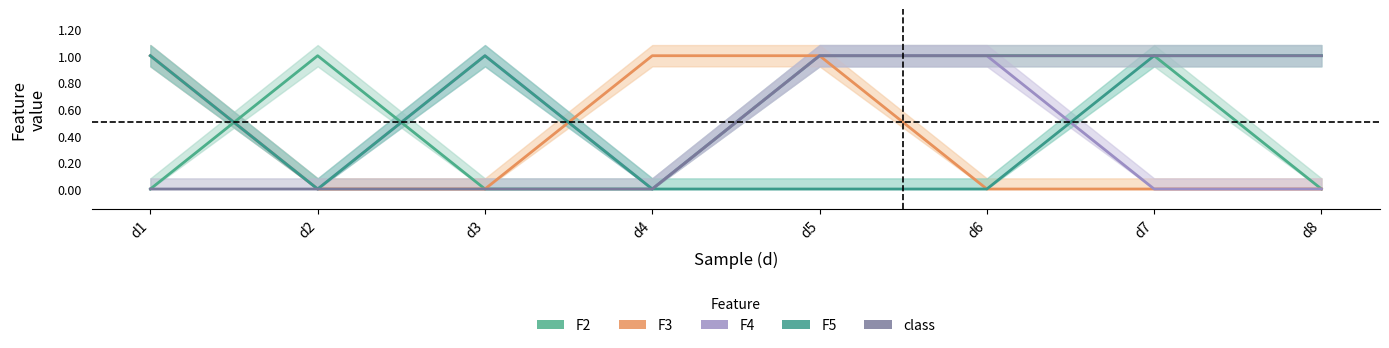

At which category is the sum across all series the highest?

d5